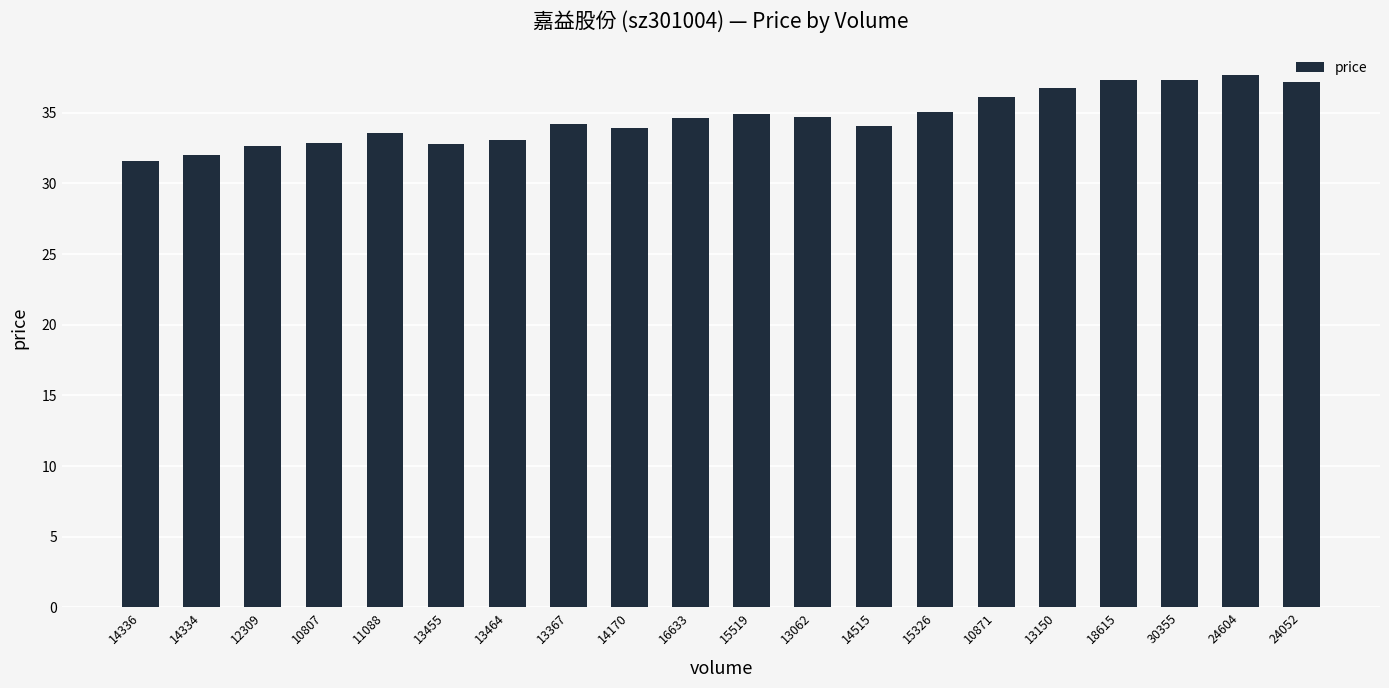

What is the difference between the maximum and second lowest values?

5.7